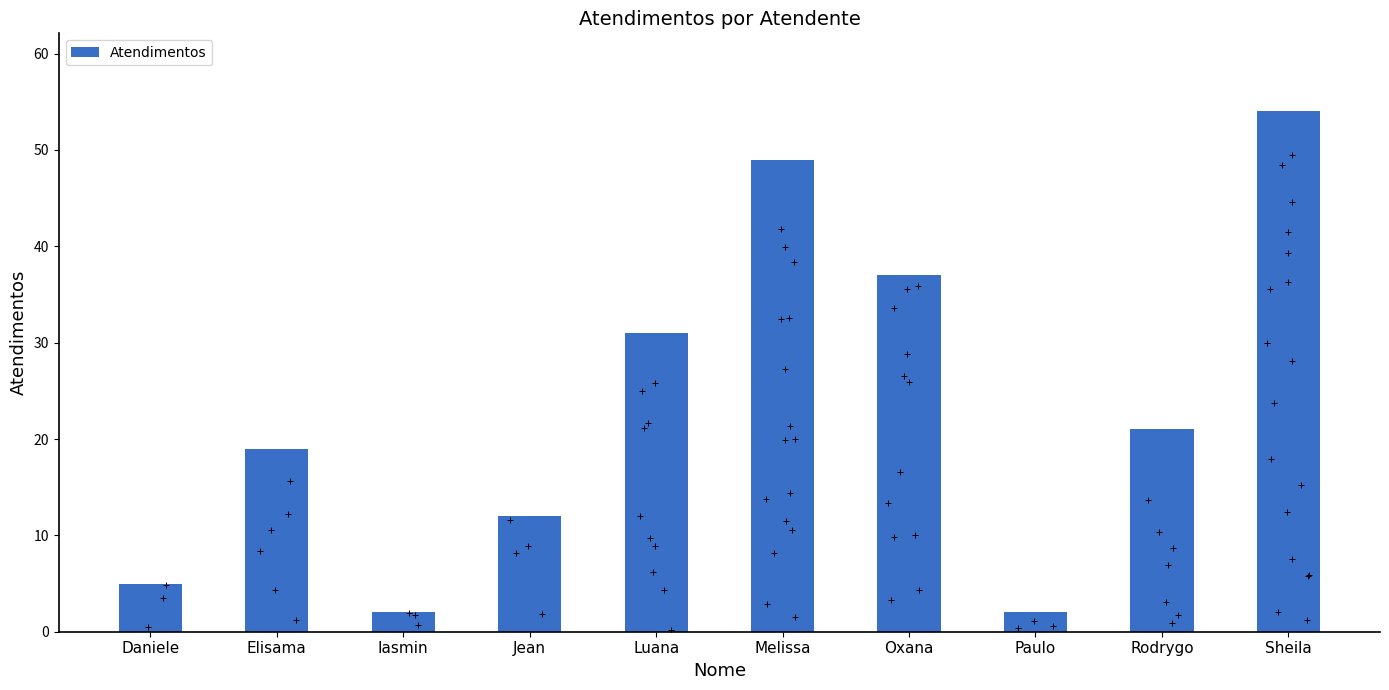

Approximately how many times larger is the value at Sheila compared to Daniele?

10.8